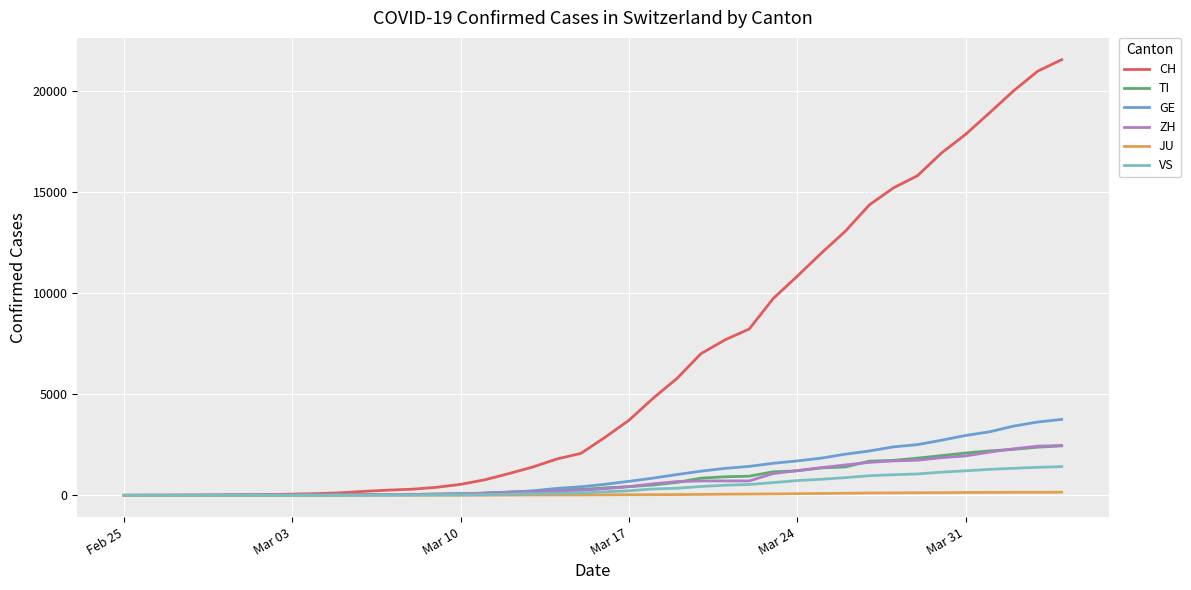

Which series has the largest range (max minus min)?

CH